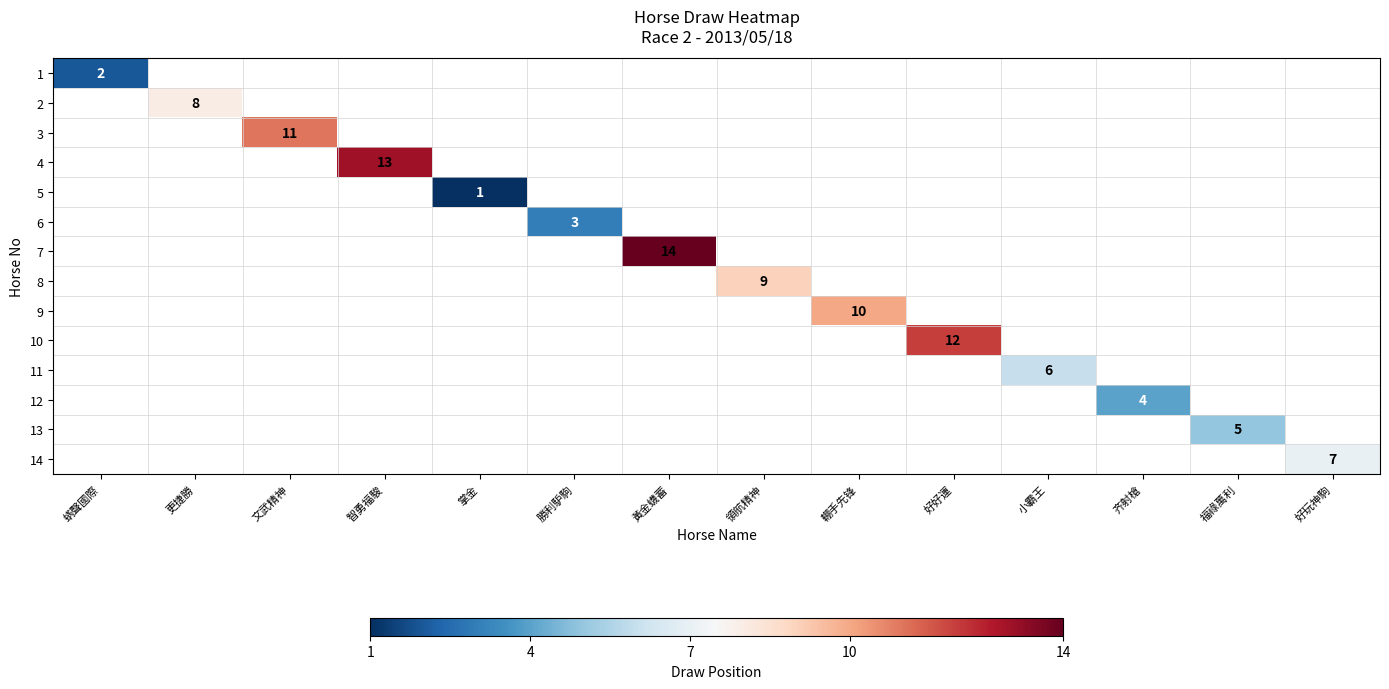

The 1 series shows 2 at 蜹聲國際. True or false?

True